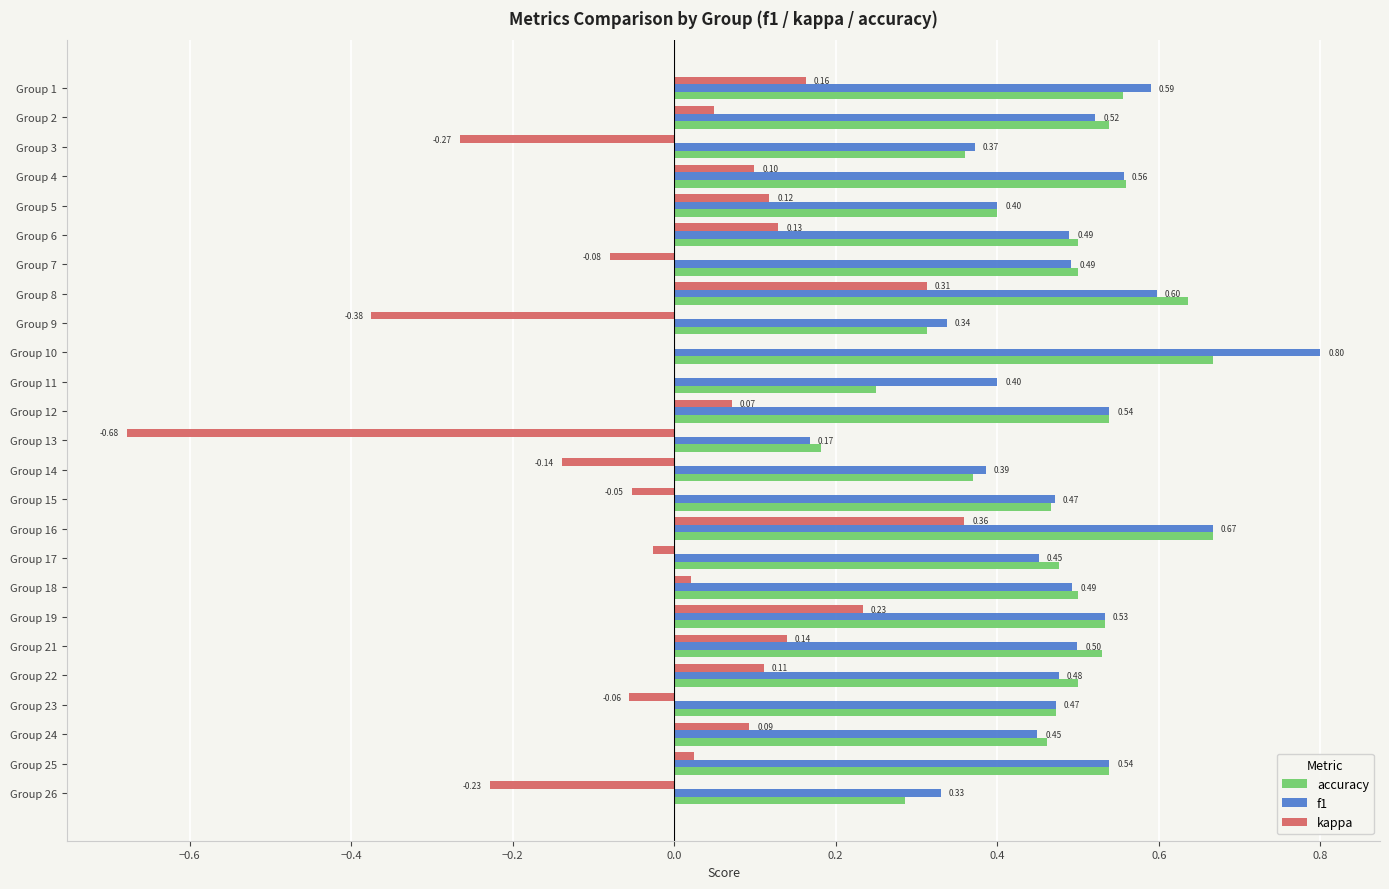

What is the sum of all accuracy values?

11.8